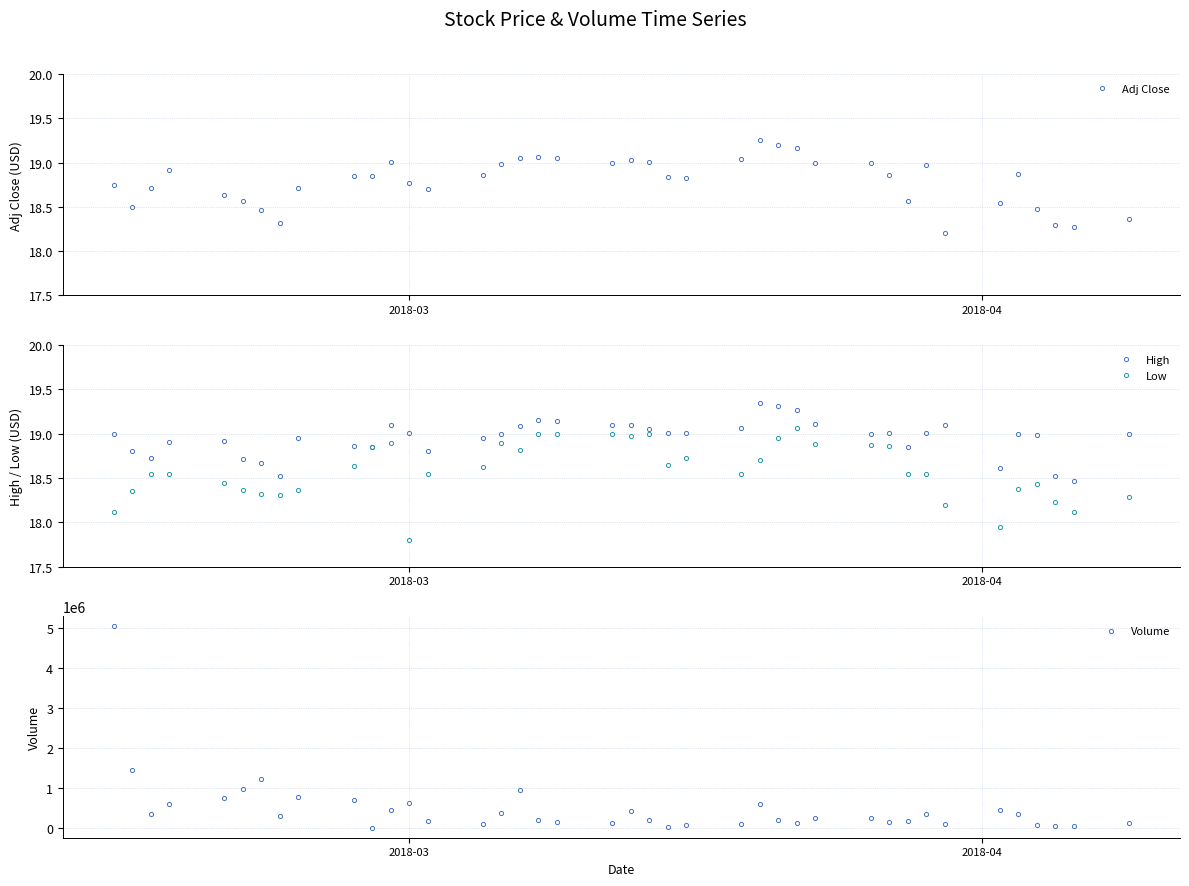

True or false: Low has more than 0 interior local peaks.

True